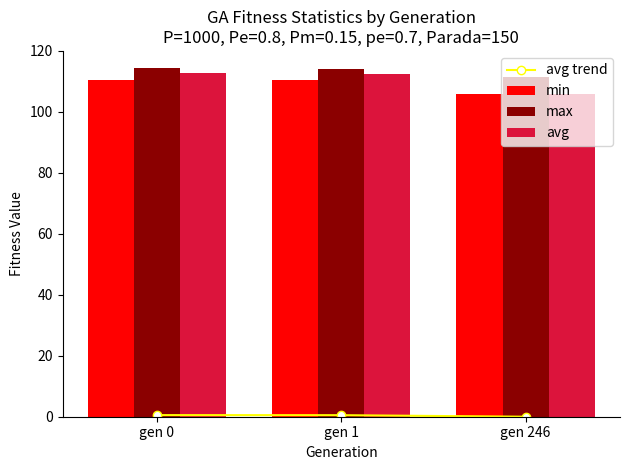

What is the difference between the maximum and minimum values in the avg series?

6.7